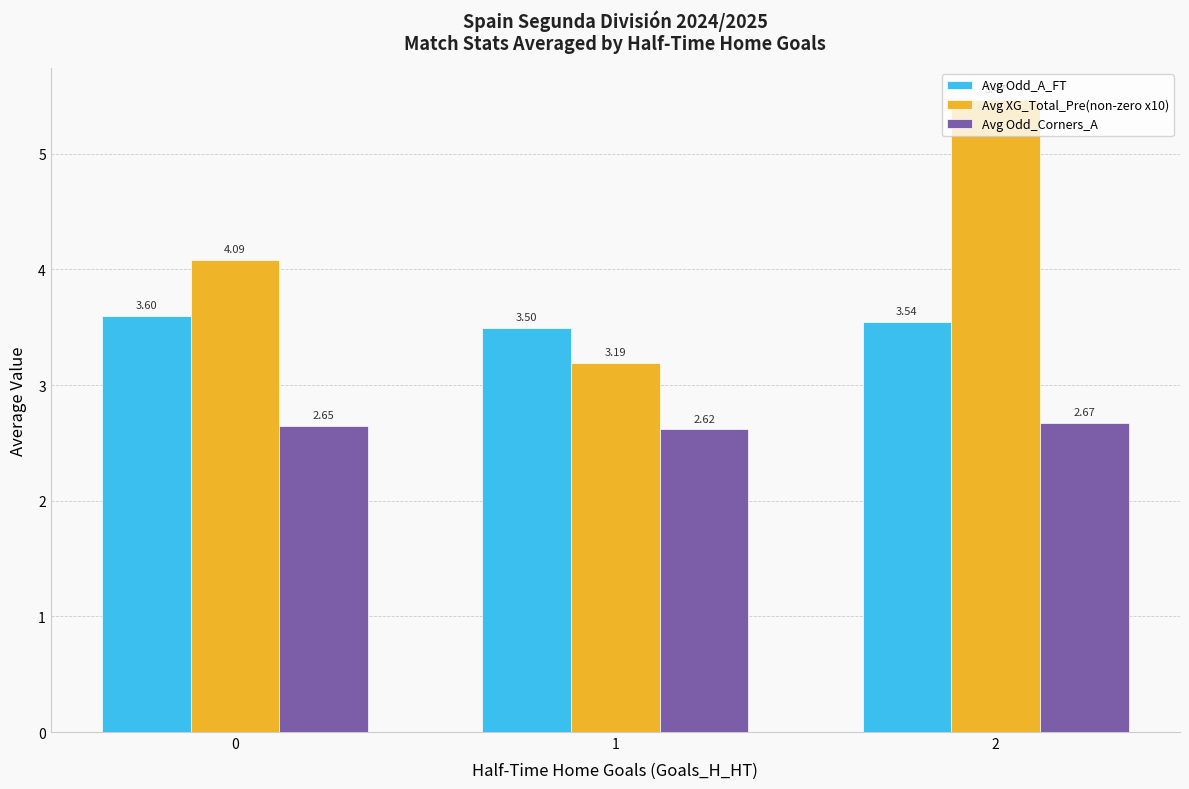

List the series in order of their peak value, lowest first.

Avg Odd_Corners_A, Avg Odd_A_FT, Avg XG_Total_Pre(non-zero x10)